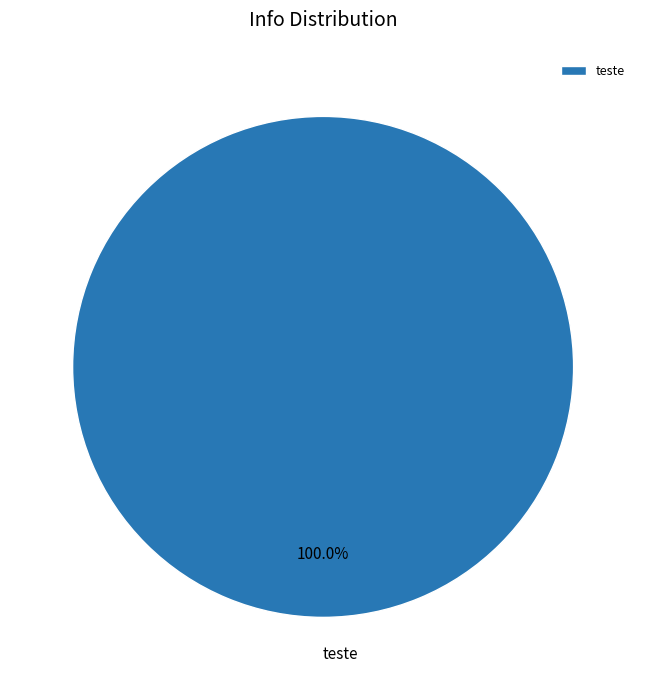

How many slices are in this pie chart?

1